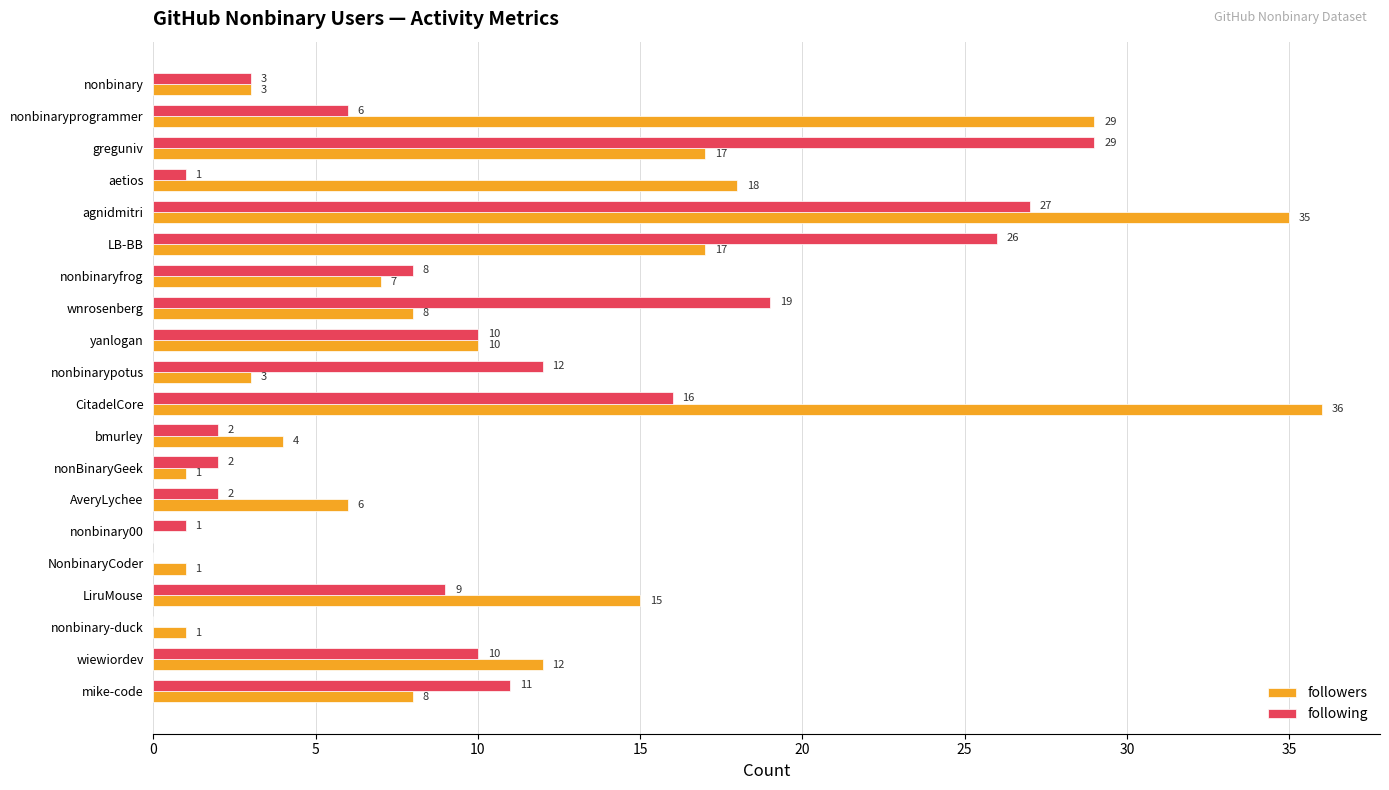

Which series changed the most between nonBinaryGeek and NonbinaryCoder?

following